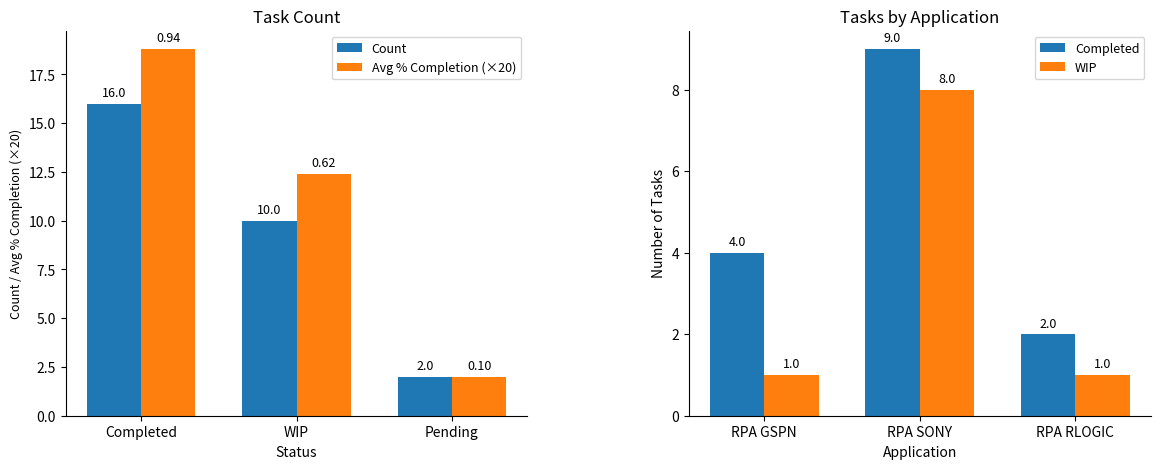

List the series in order of their peak value, highest first.

Avg % Completion (×20), Count, Completed, WIP